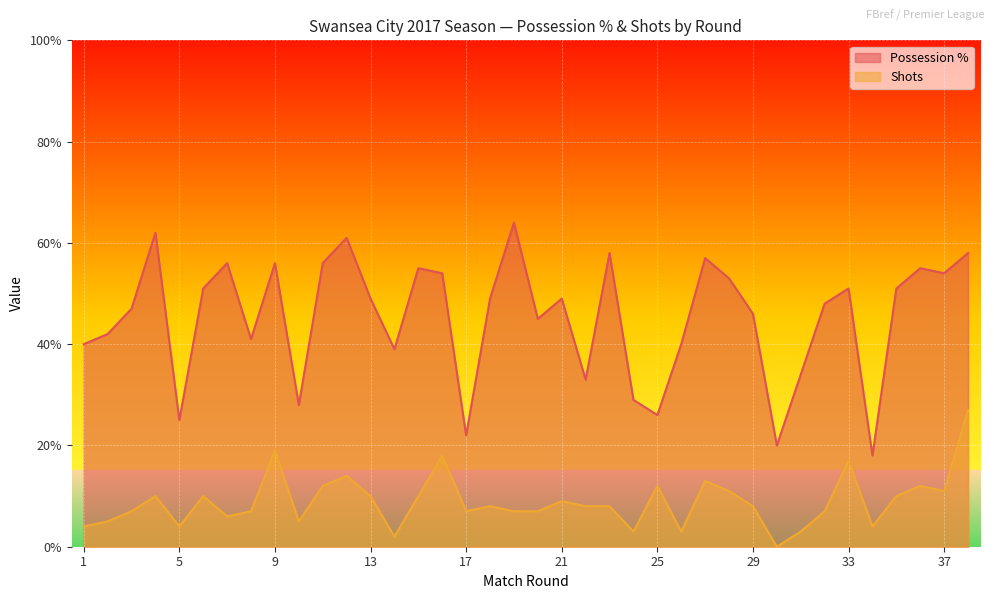

What is the difference between the second highest and minimum values in the Possession % series?

44